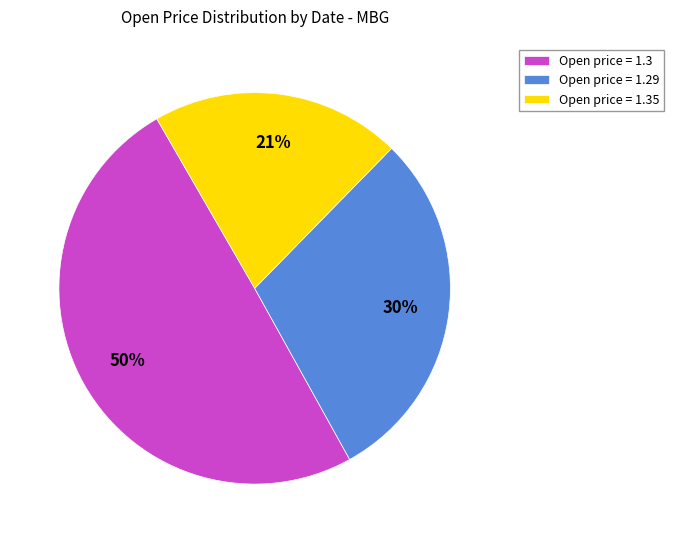

Is there any slice that represents more than half of the pie?

No